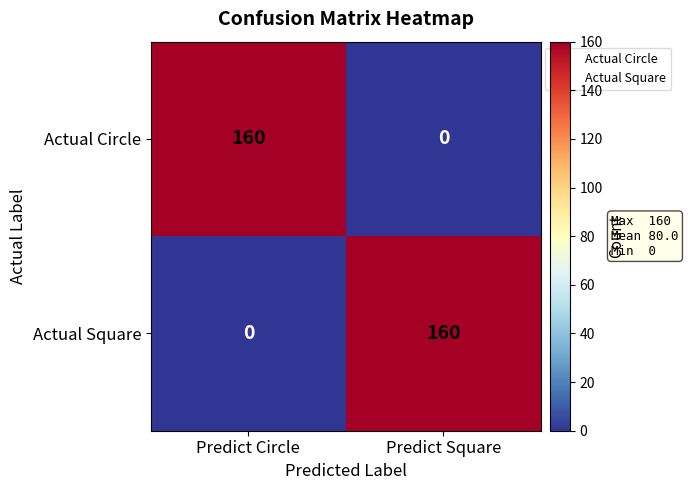

True or false: Actual Square has a value of 71 at Predict Square.

False